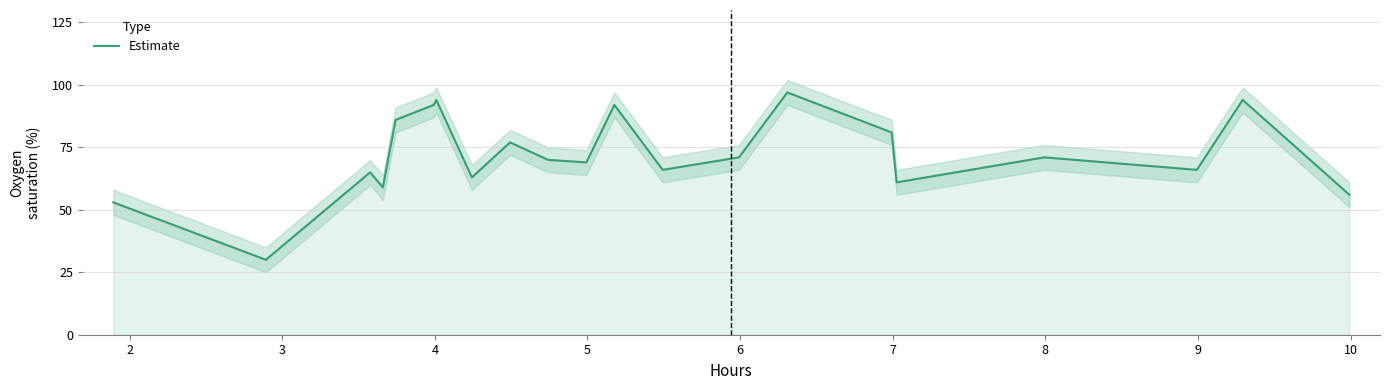

What is the maximum value for Estimate?

97